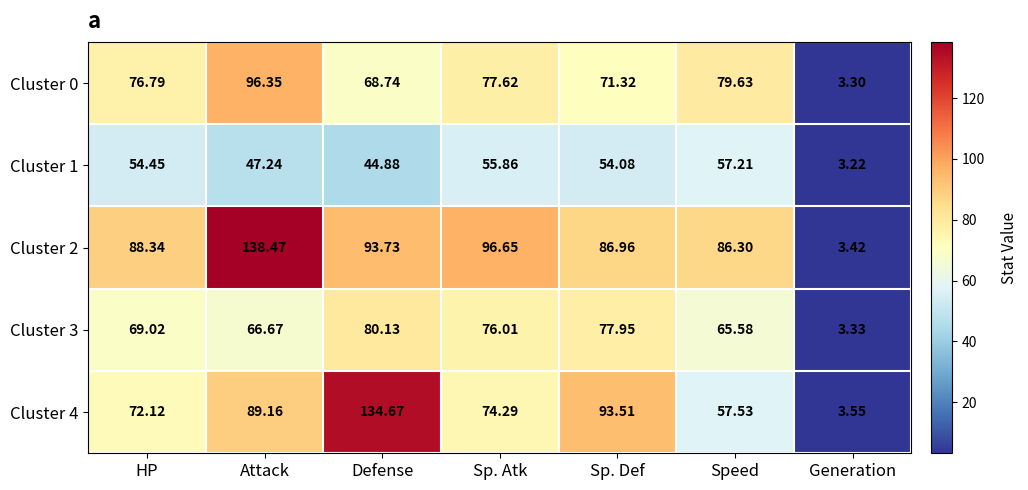

Which category has the highest value across all series?

Attack